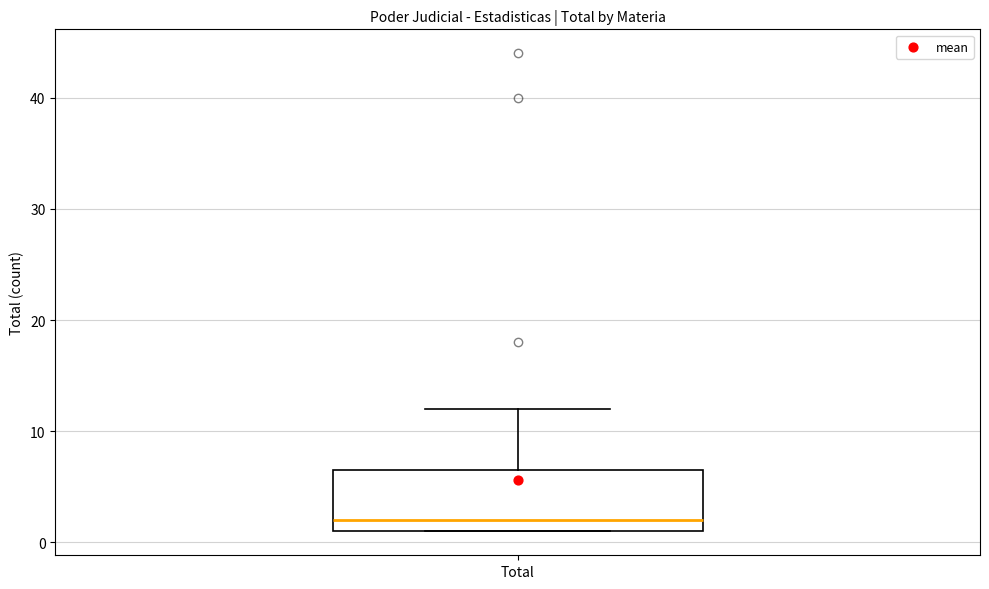

Read this box plot against the y-axis: the position of the median line, the range covered by the box, and the ends of both whiskers. The values are not printed on the chart, so give them approximately, as read against the axis.

median 2, box 1 to 7, whiskers 1 to 12